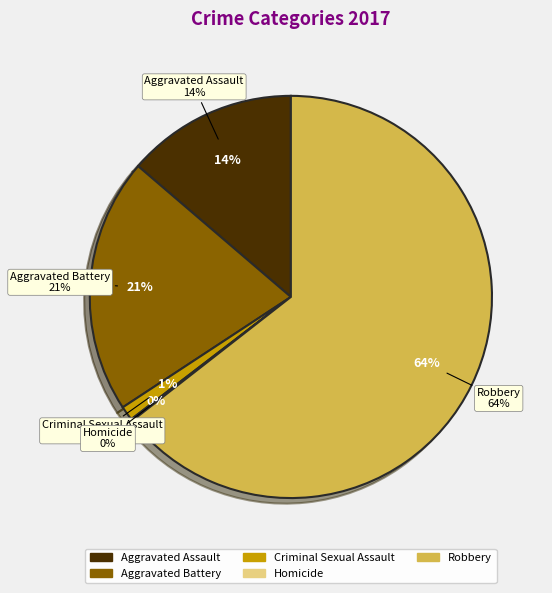

Which category has the biggest portion of the pie?

Robbery